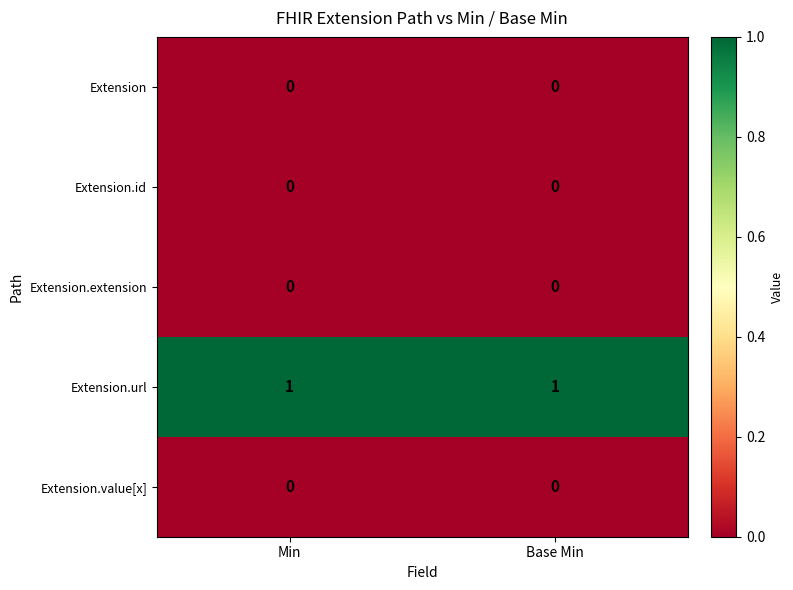

The value of Extension.extension at Min is 0. True or false?

True